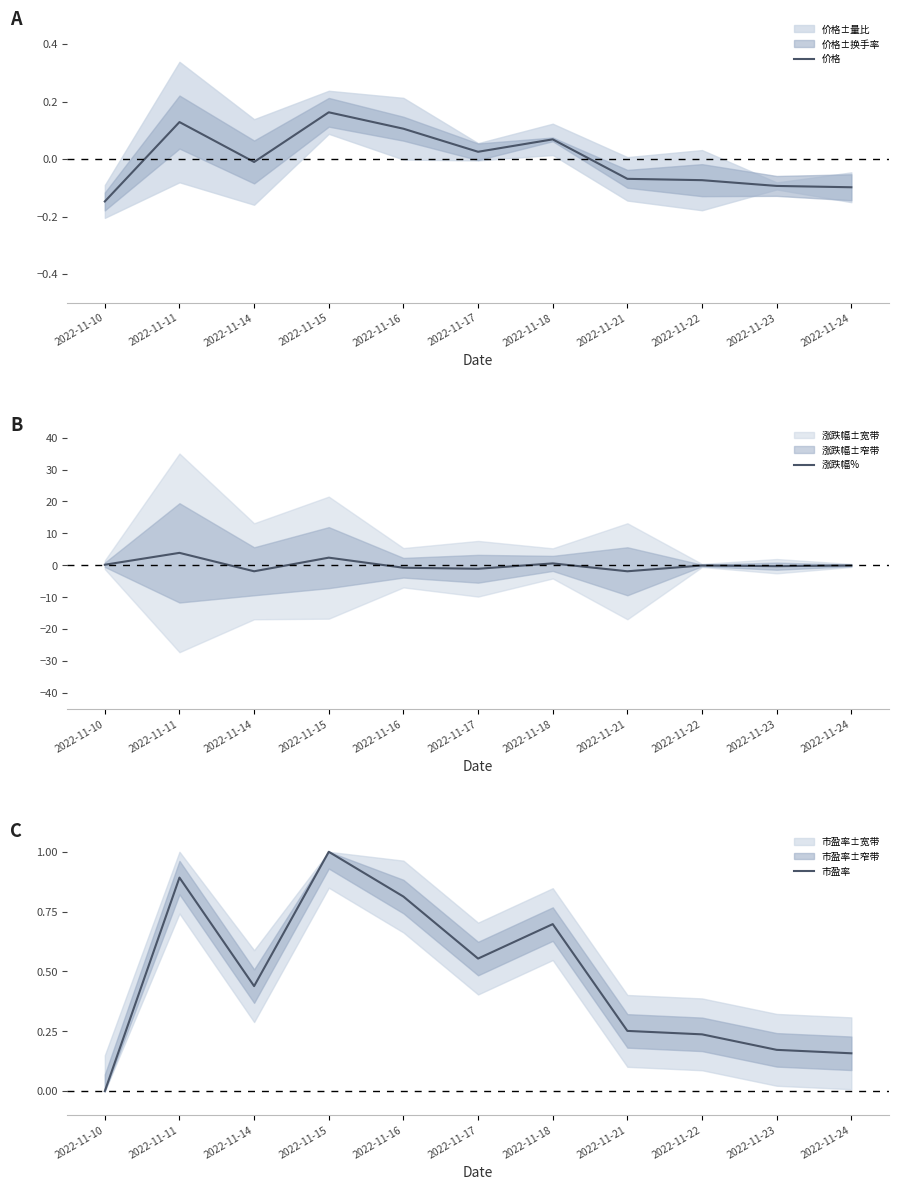

How many times do 涨跌幅% and 市盈率 cross each other?

3